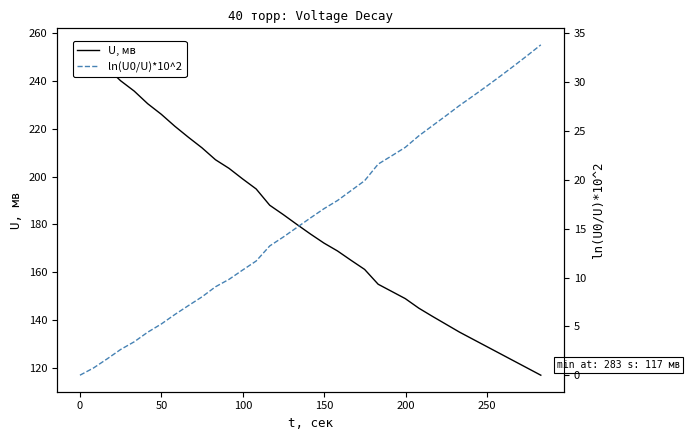

True or false: ln(U0/U)*10^2 has more than 2 points higher than both neighbors.

False